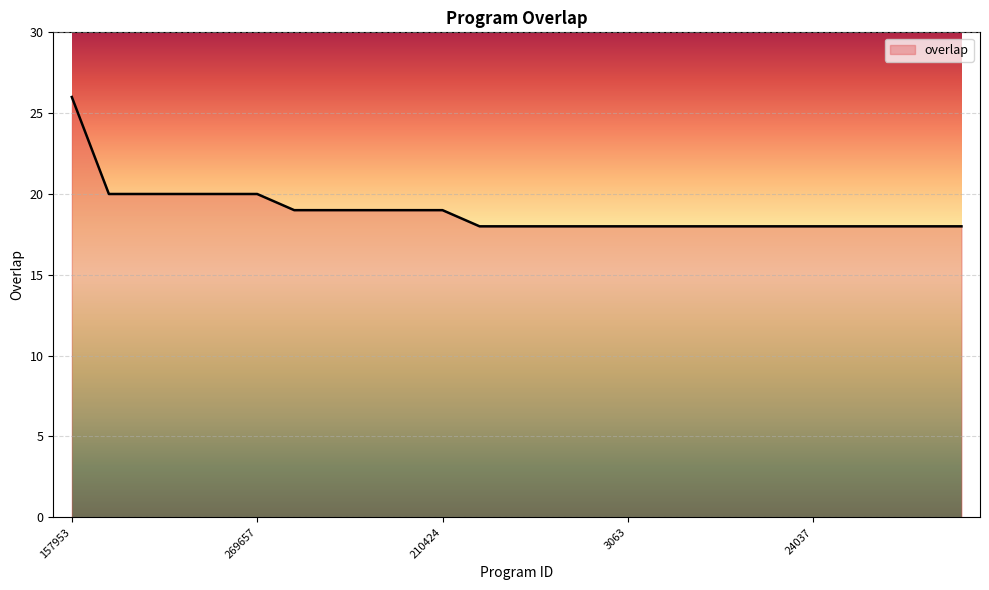

What is the difference between the maximum and minimum values?

8